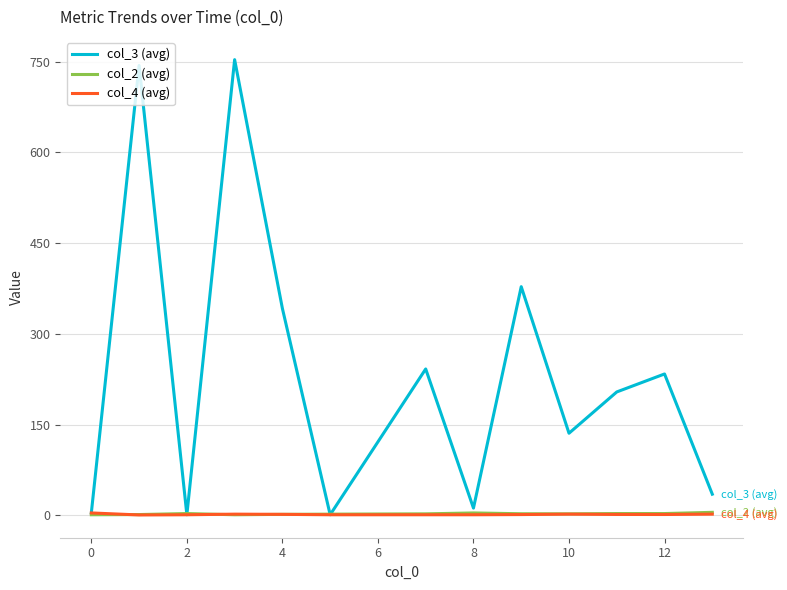

Which series has the largest total across all categories?

col_3 (avg)